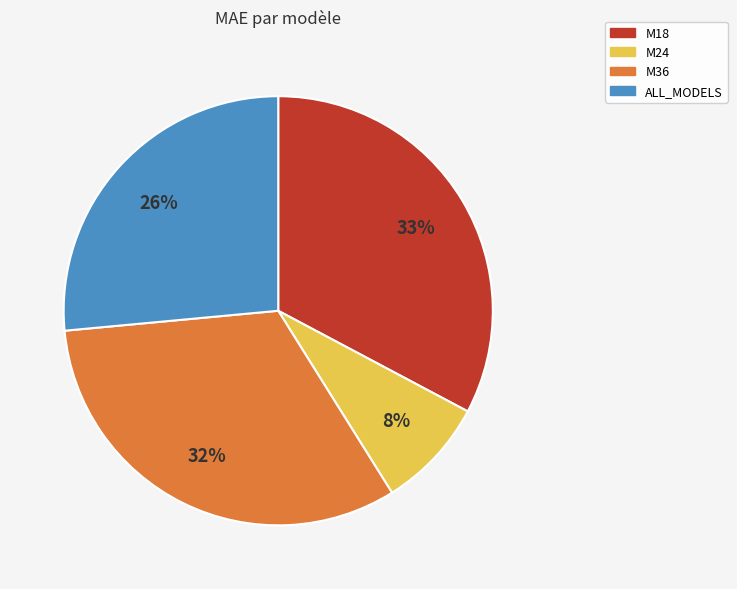

Do M24 and ALL_MODELS together represent more than half of the pie?

No